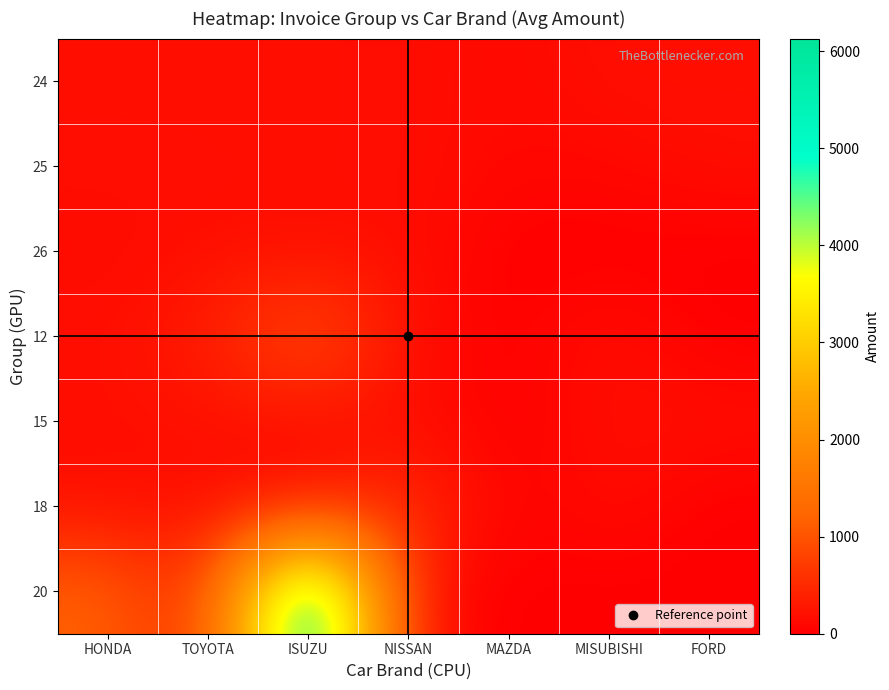

Between HONDA and NISSAN, which is larger?

HONDA